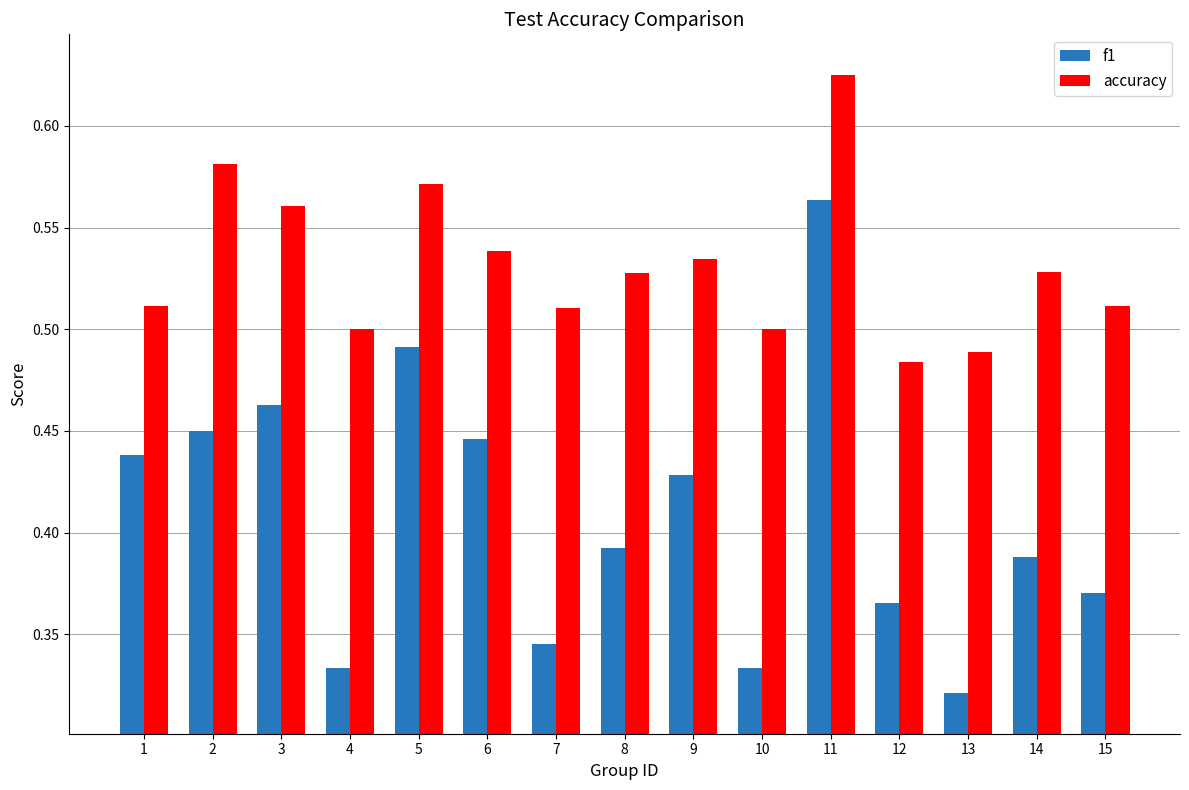

Rank the series at 6 from highest to lowest value.

accuracy, f1